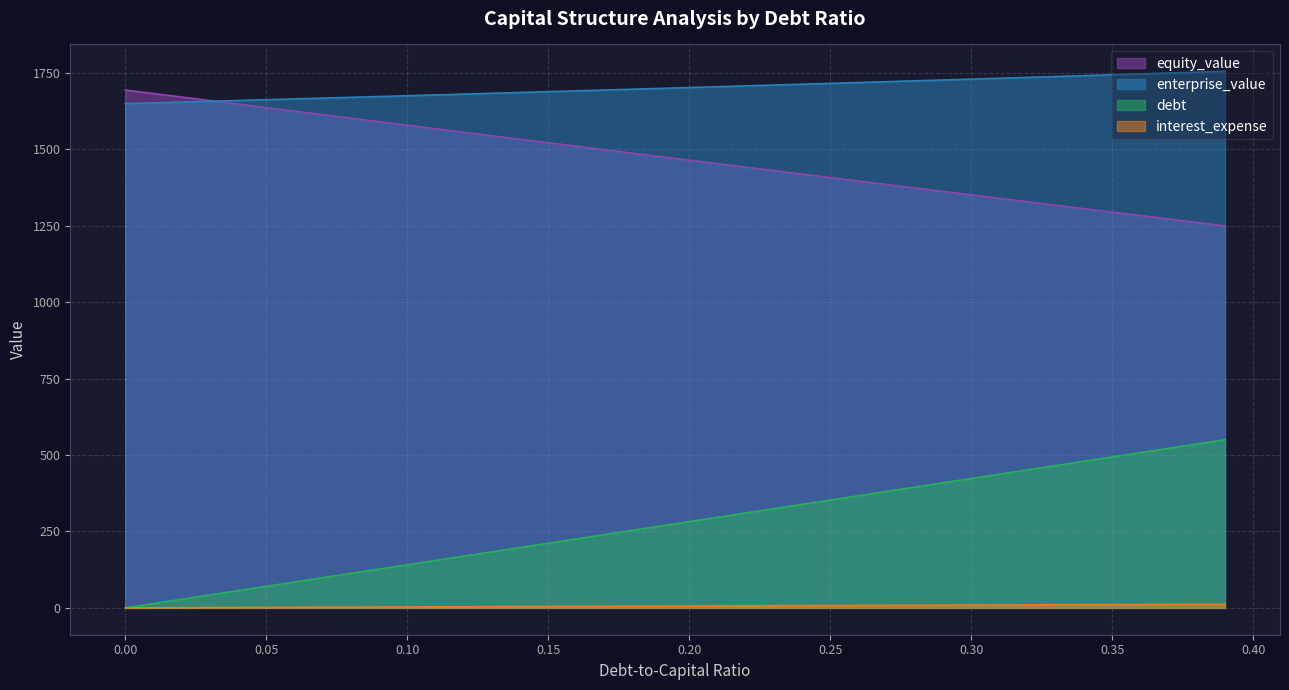

What is the average value of the equity_value series?

1470.2